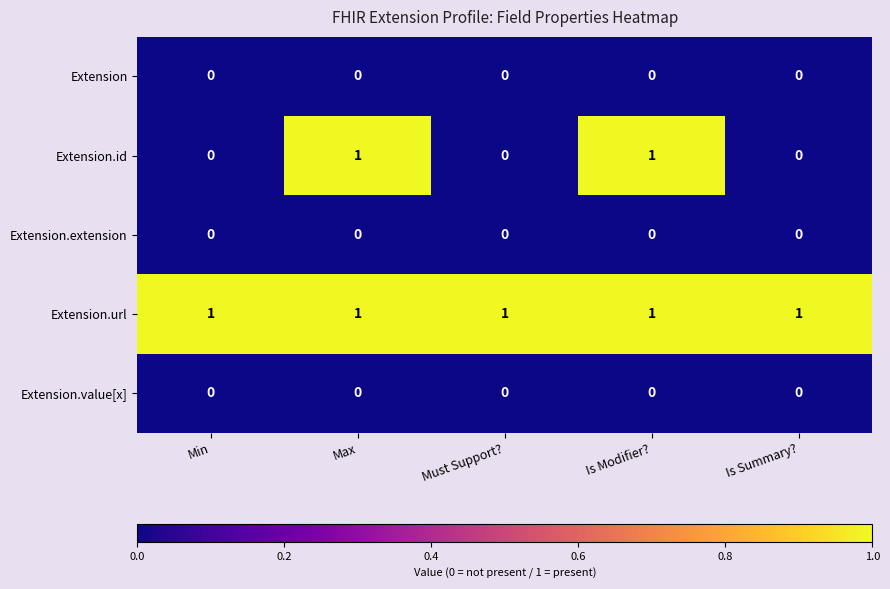

How many series are shown in this chart?

5